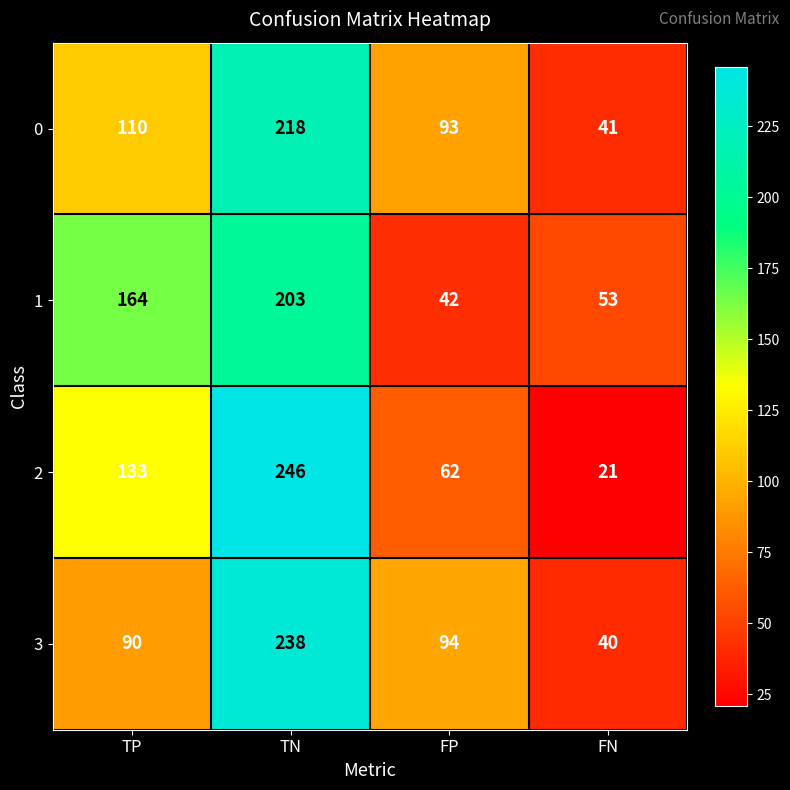

At how many categories does at least one series exceed 55?

3